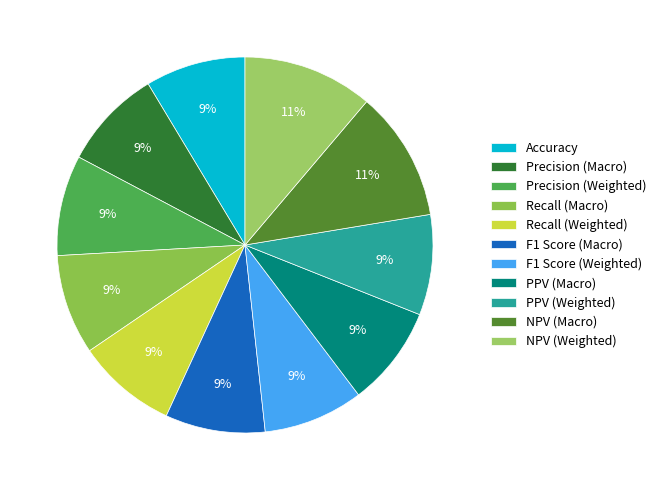

Is PPV (Weighted) the majority of the pie?

No